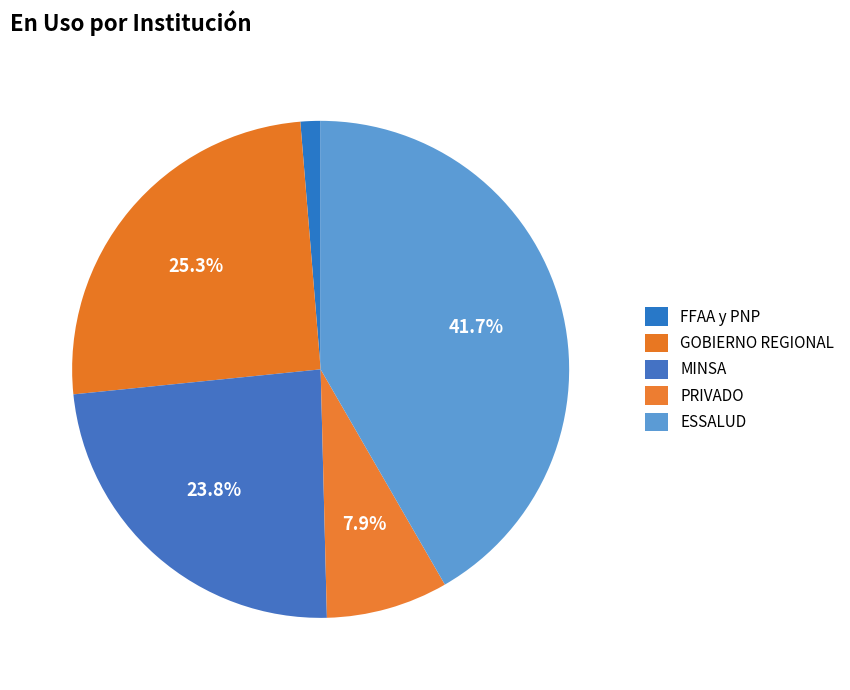

Is there any slice that represents more than half of the pie?

No